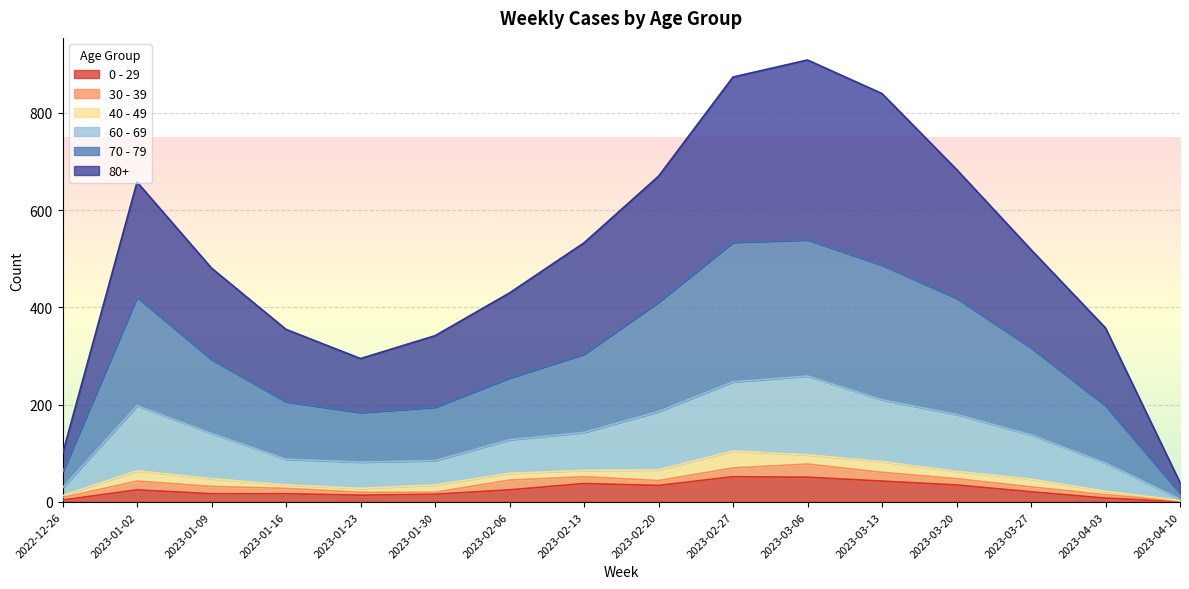

True or false: 0 - 29 has a value of 35 at 2023-03-20.

True